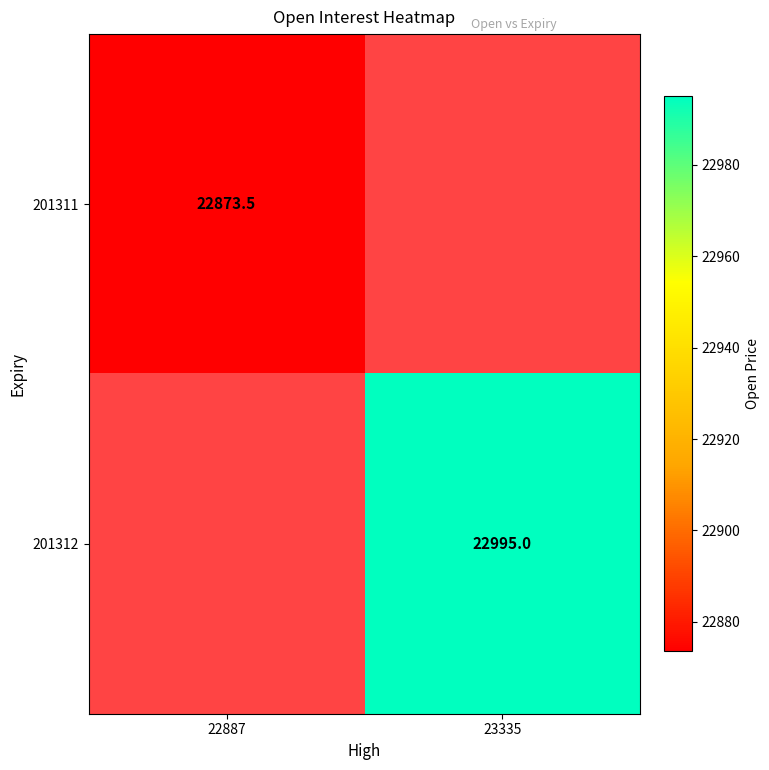

The 201311 series shows 40784.9 at 22887. True or false?

False